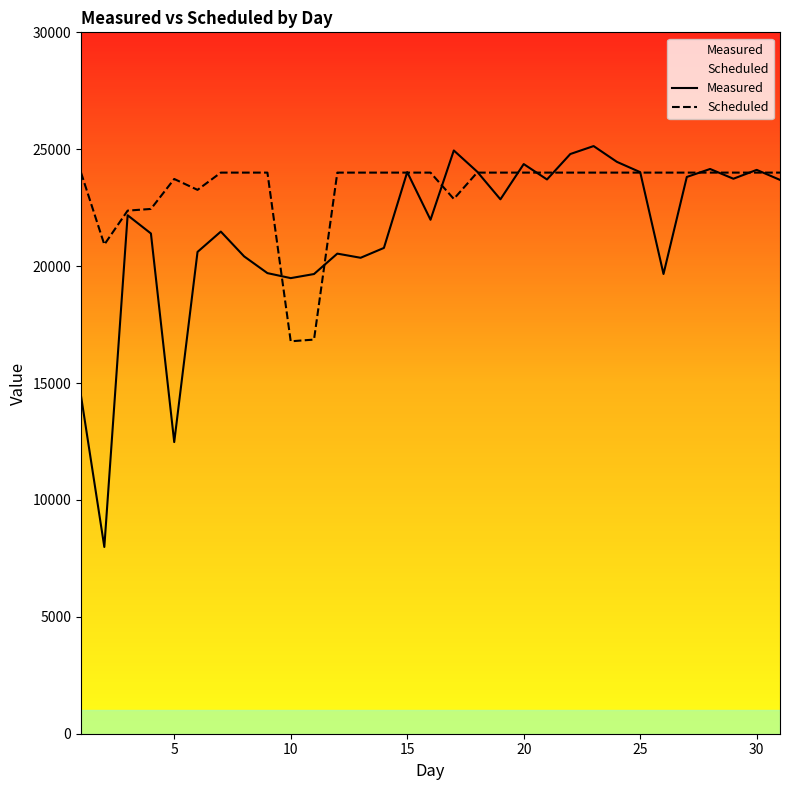

Rank the series by their maximum value, from lowest to highest.

Scheduled, Measured